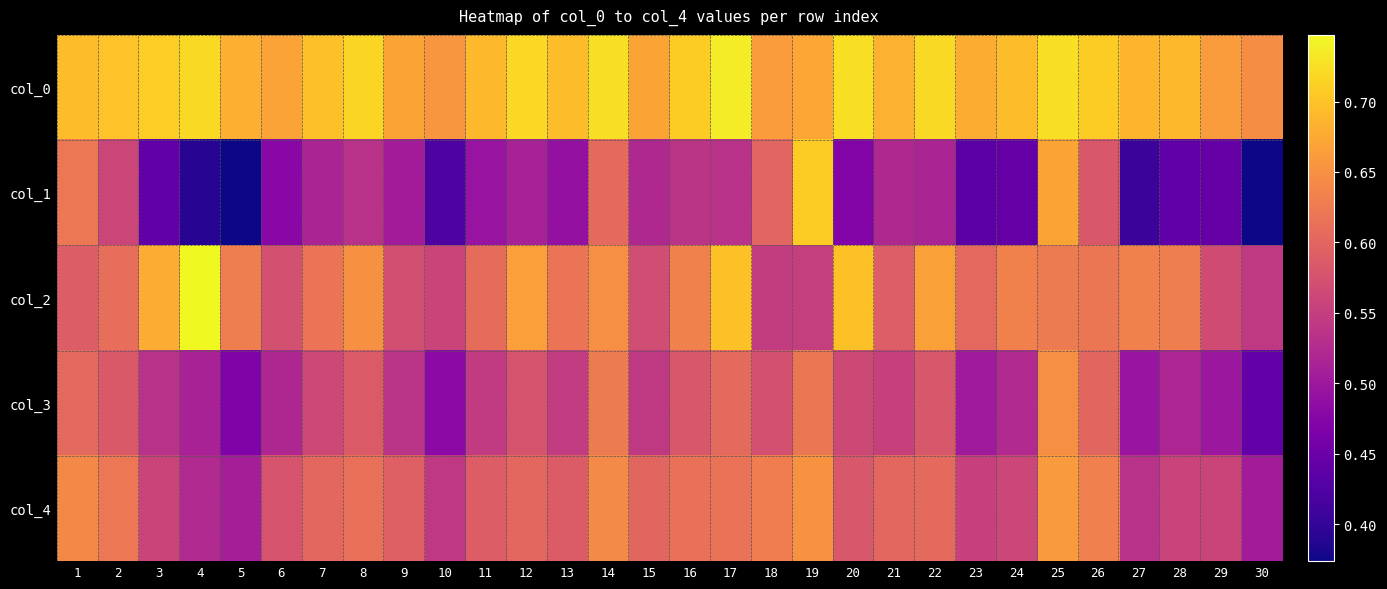

List the series in order of their overall mean, lowest first.

col_1, col_3, col_4, col_2, col_0